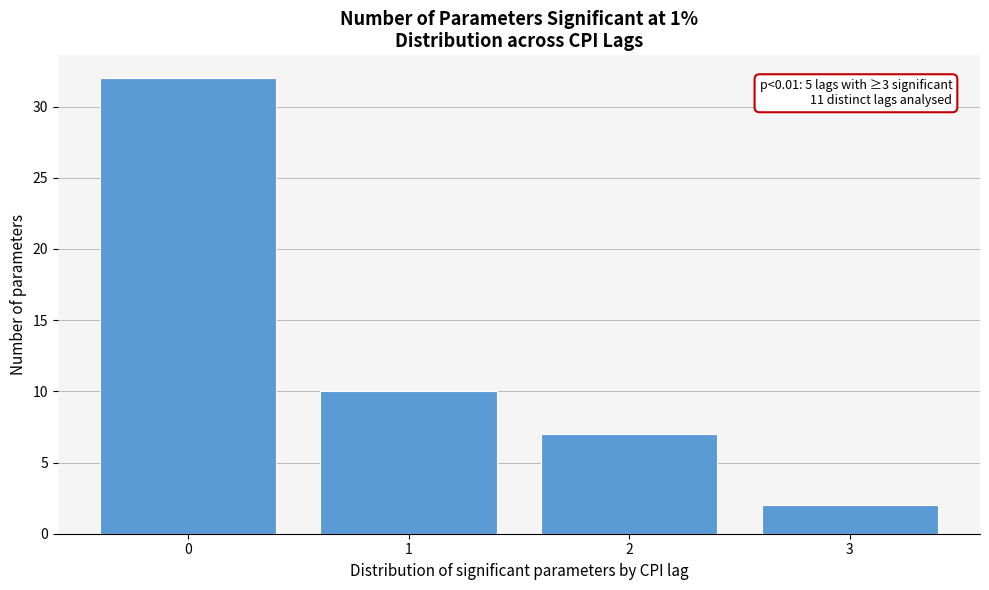

Reading left to right, transcribe all the data shown in this chart.

32	10	7	2